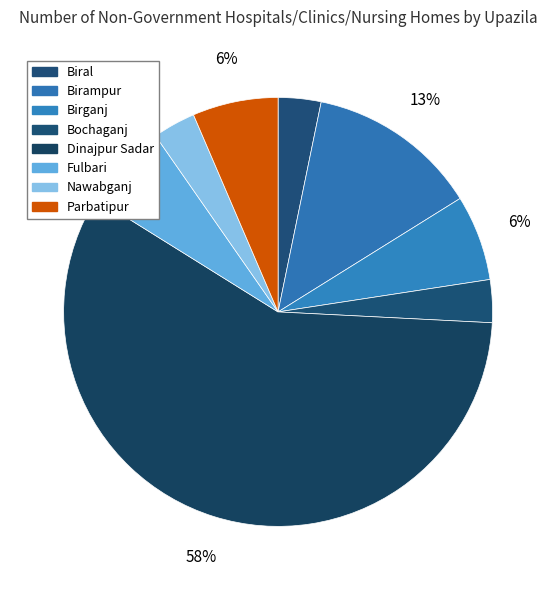

Rank the categories by value from lowest to highest.

Biral, Bochaganj, Nawabganj, Birganj, Fulbari, Parbatipur, Birampur, Dinajpur Sadar